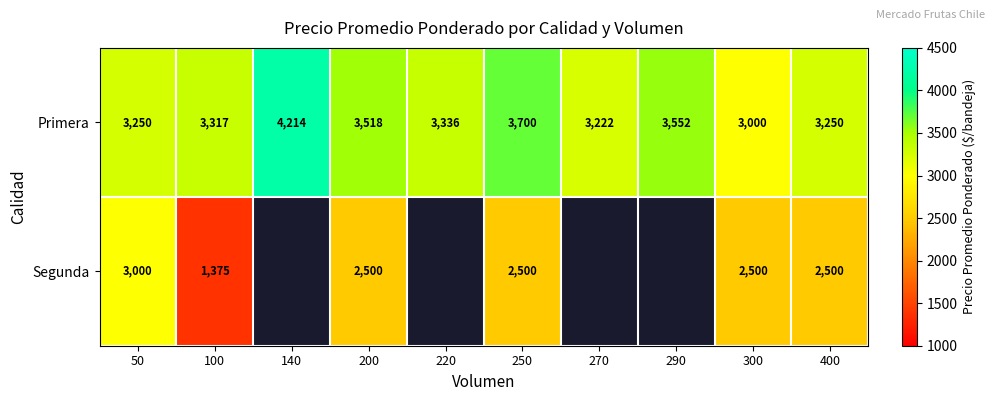

Where is Primera nearest to the value 3607?

290